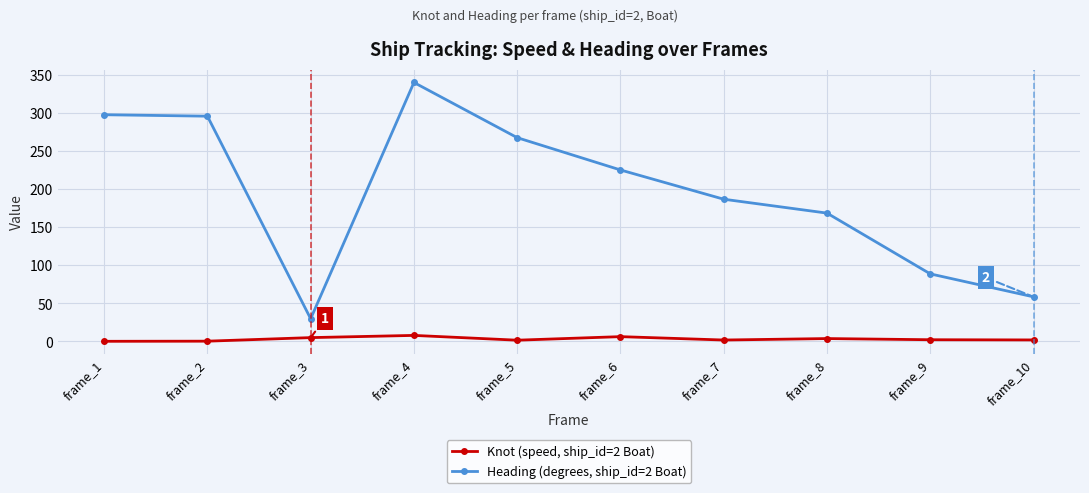

At which category is the sum across all series the highest?

frame_4